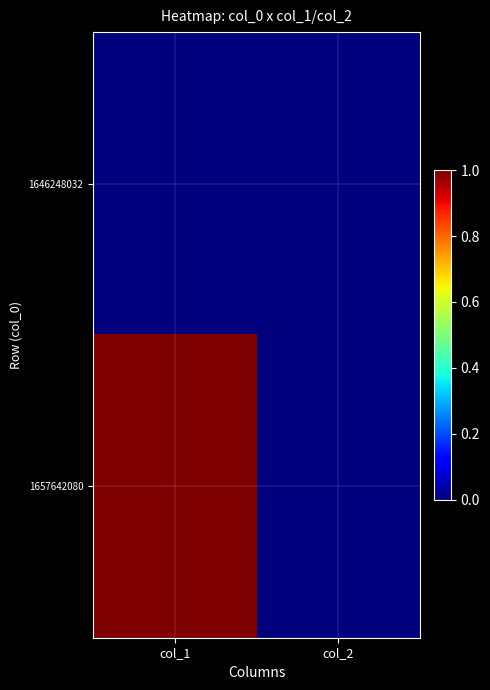

Reading left to right, what are all the values shown in this chart?

1646248032: col_1=0	col_2=0
1657642080: col_1=1	col_2=0